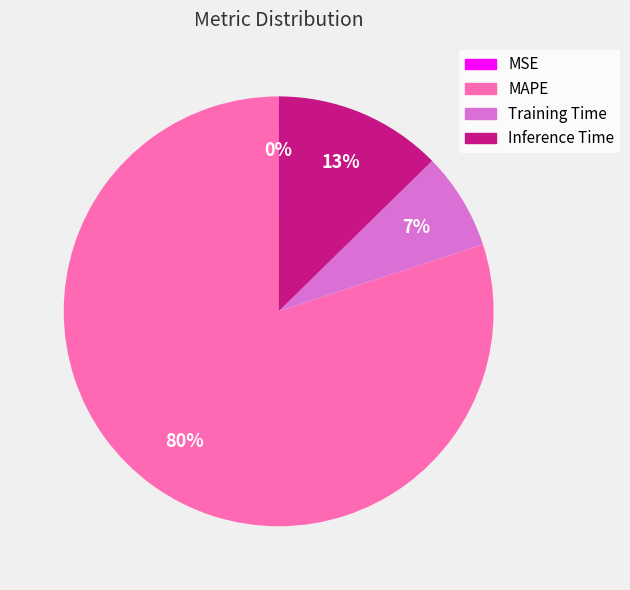

To the nearest percent, what is the average slice percentage?

25%